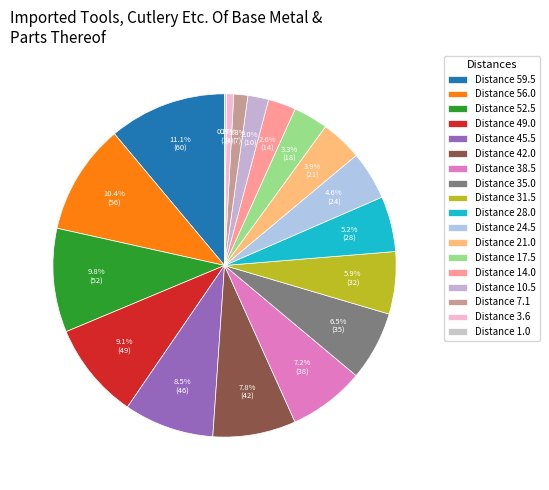

How many slices are in this pie chart?

18